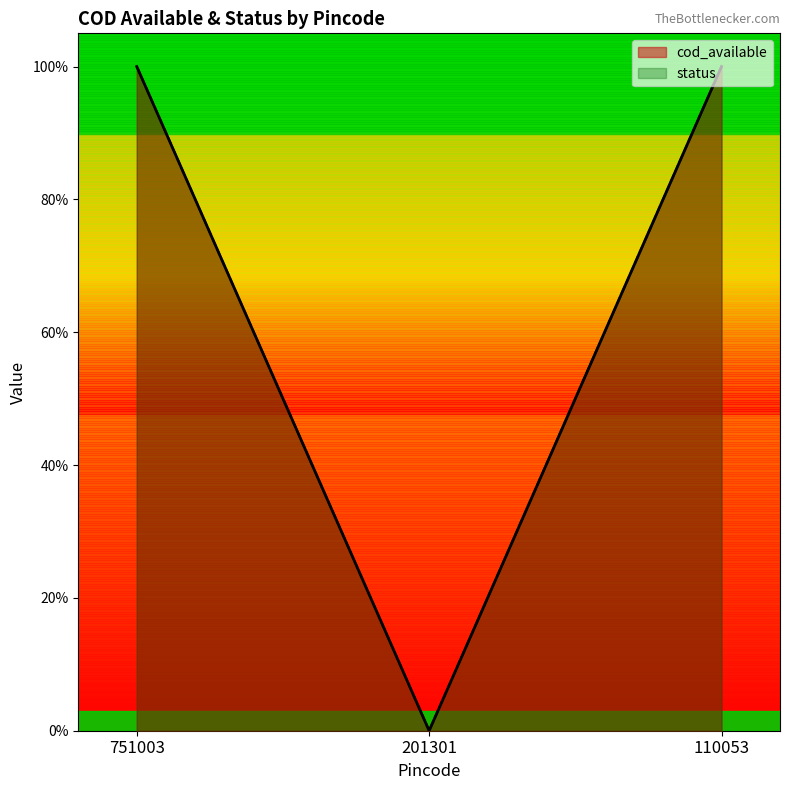

List the series in order of their peak value, highest first.

cod_available, status